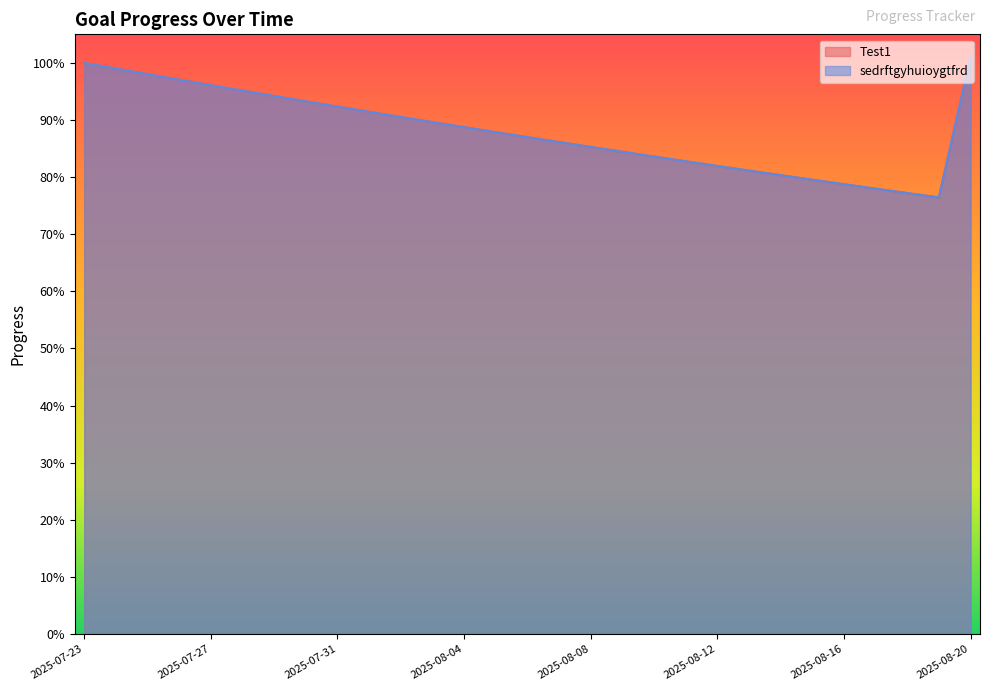

Reading left to right, transcribe all the data shown in this chart.

Test1: 2025-07-23=1.0	2025-07-24=1.0	2025-07-25=1.0	2025-07-26=1.0	2025-07-27=1.0	2025-07-28=1.0	2025-07-29=0.9	2025-07-30=0.9	2025-07-31=0.9	2025-08-01=0.9	2025-08-02=0.9	2025-08-03=0.9	2025-08-04=0.9	2025-08-05=0.9	2025-08-06=0.9	2025-08-07=0.9	2025-08-08=0.9	2025-08-09=0.8	2025-08-10=0.8	2025-08-11=0.8	2025-08-12=0.8	2025-08-13=0.8	2025-08-14=0.8	2025-08-15=0.8	2025-08-16=0.8	2025-08-17=0.8	2025-08-18=0.8	2025-08-19=0.8	2025-08-20=1.0
sedrftgyhuioygtfrd: 2025-07-23=1.0	2025-07-24=1.0	2025-07-25=1.0	2025-07-26=1.0	2025-07-27=1.0	2025-07-28=1.0	2025-07-29=0.9	2025-07-30=0.9	2025-07-31=0.9	2025-08-01=0.9	2025-08-02=0.9	2025-08-03=0.9	2025-08-04=0.9	2025-08-05=0.9	2025-08-06=0.9	2025-08-07=0.9	2025-08-08=0.9	2025-08-09=0.8	2025-08-10=0.8	2025-08-11=0.8	2025-08-12=0.8	2025-08-13=0.8	2025-08-14=0.8	2025-08-15=0.8	2025-08-16=0.8	2025-08-17=0.8	2025-08-18=0.8	2025-08-19=0.8	2025-08-20=1.0